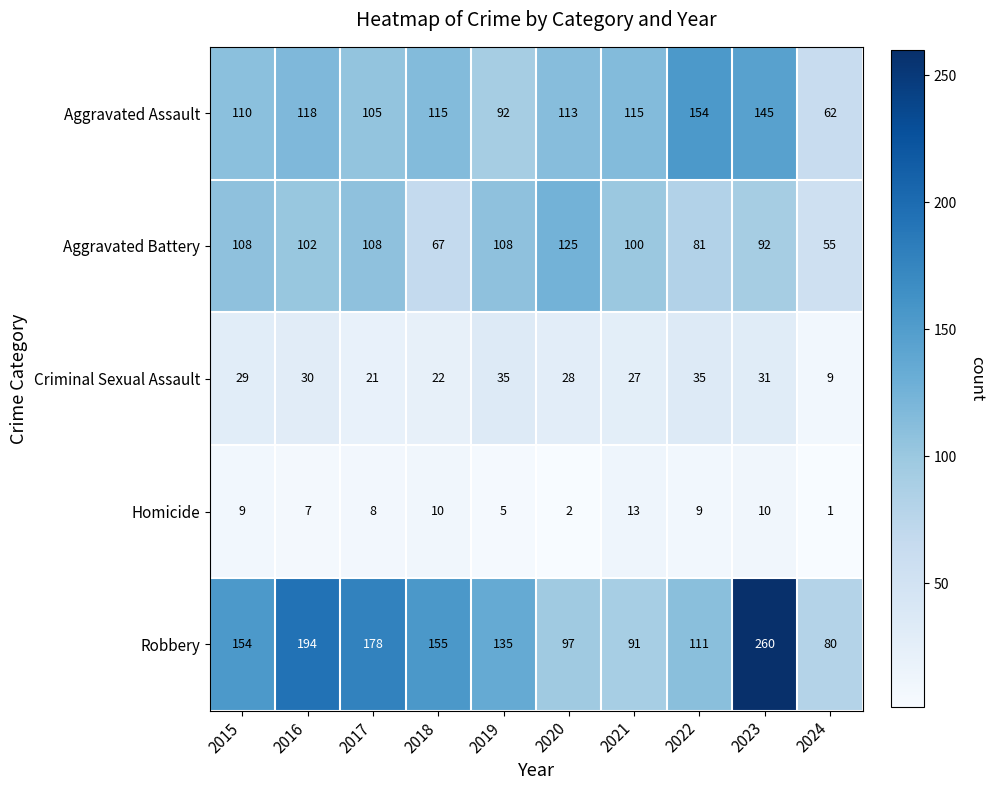

What value does the Criminal Sexual Assault series have at 2024?

9